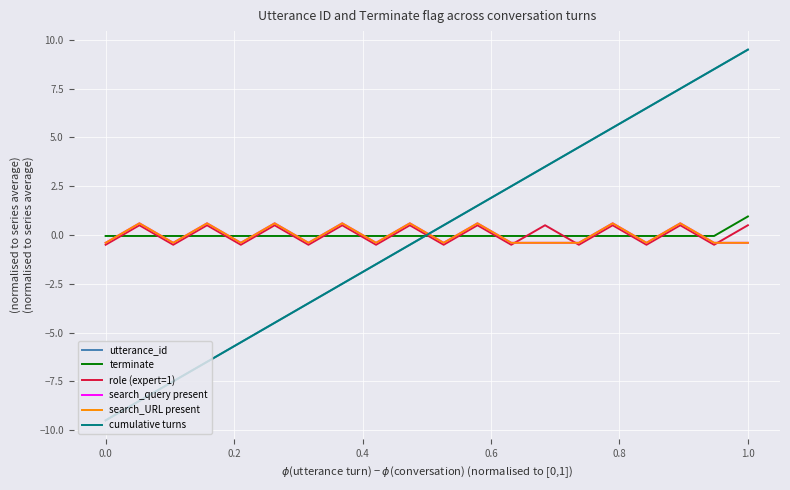

Does the chart have visible grid lines?

Yes